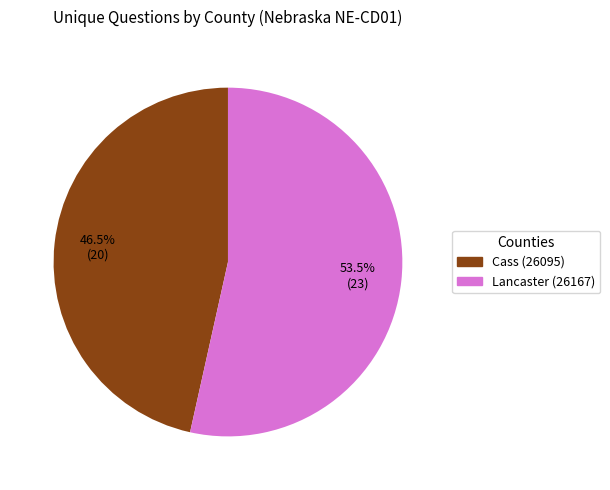

Is there any slice that represents more than half of the pie?

Yes